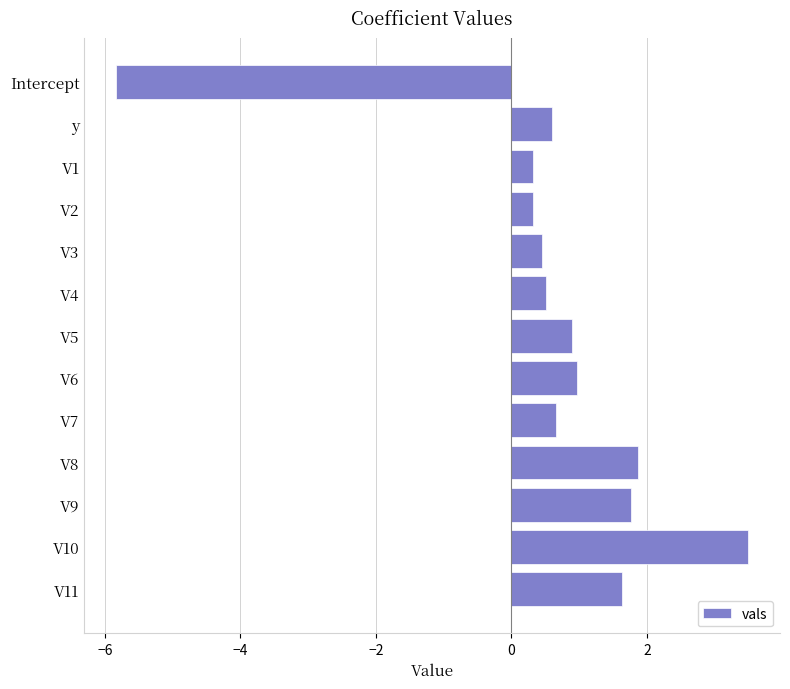

The chart shows a value of 0.7 at V9. True or false?

False